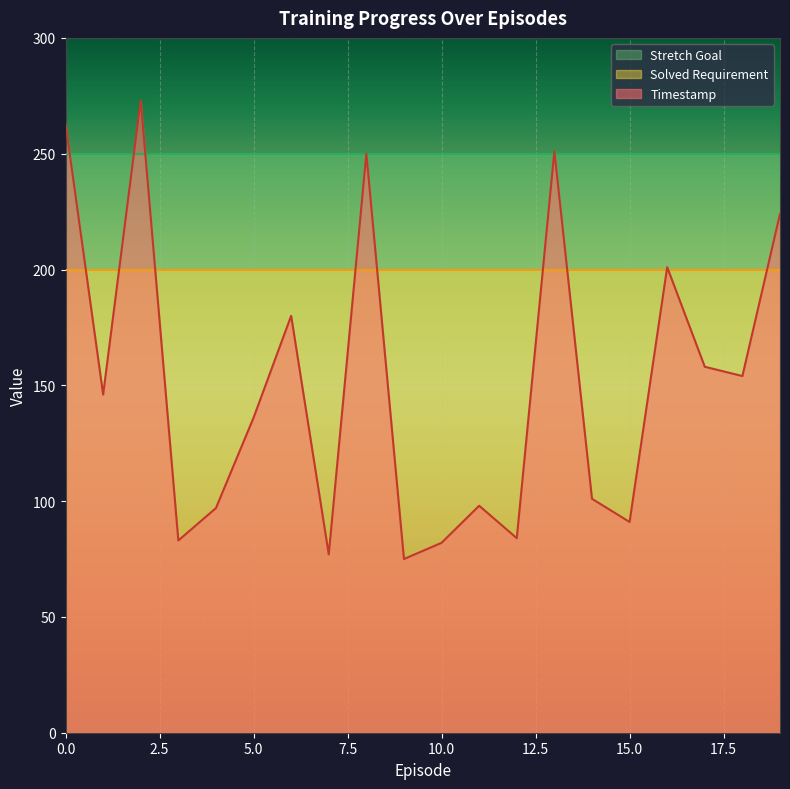

What is the spread (max minus min) of values at 18?

96